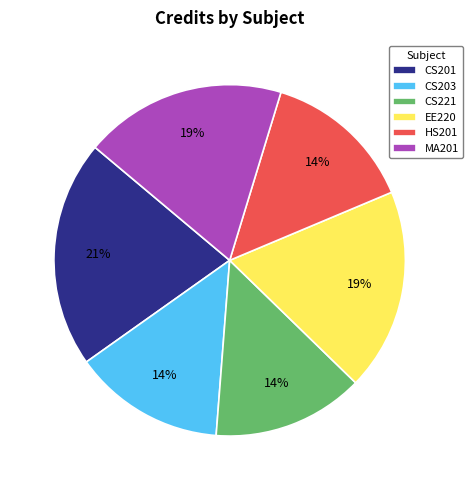

Is the sum of HS201 and CS203 greater than half?

No